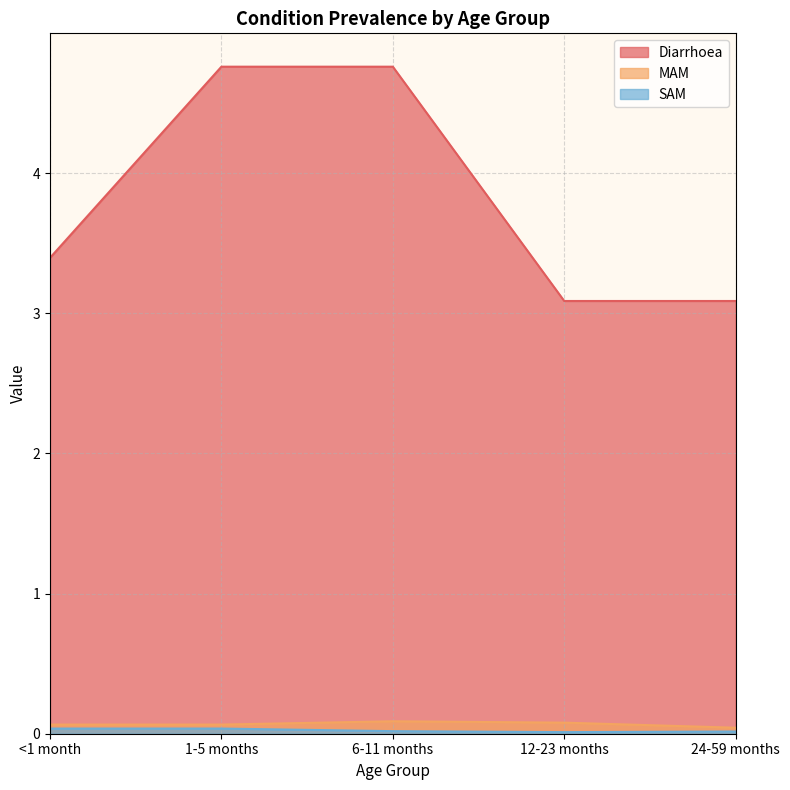

What are all the series names shown in the legend?

Diarrhoea, MAM, SAM